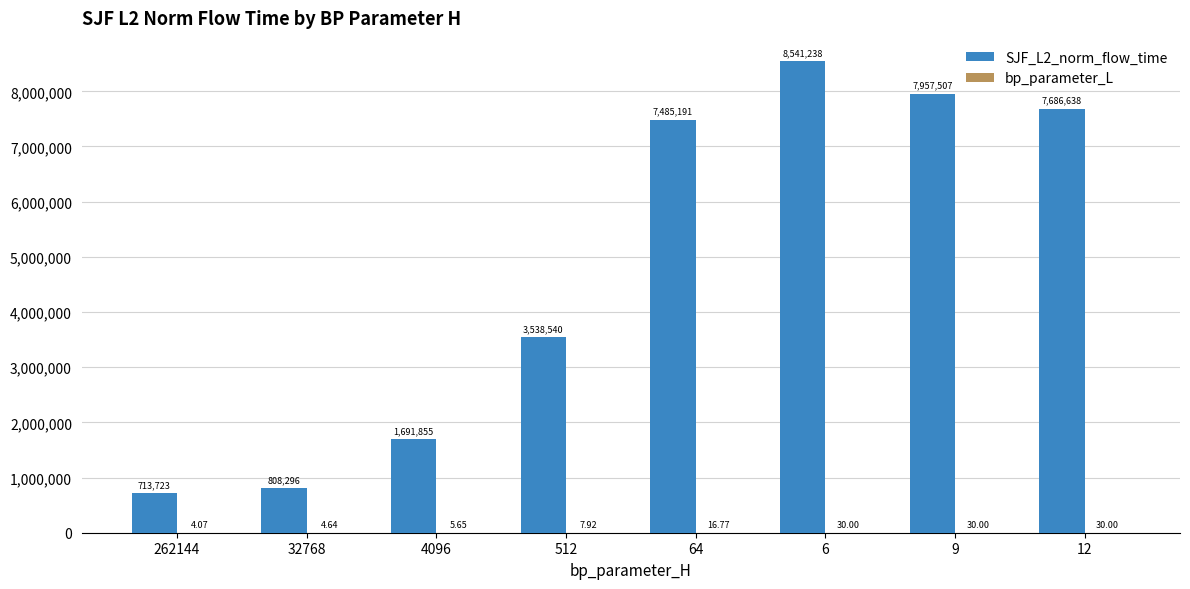

What is the average value of the SJF_L2_norm_flow_time series?

4802873.4